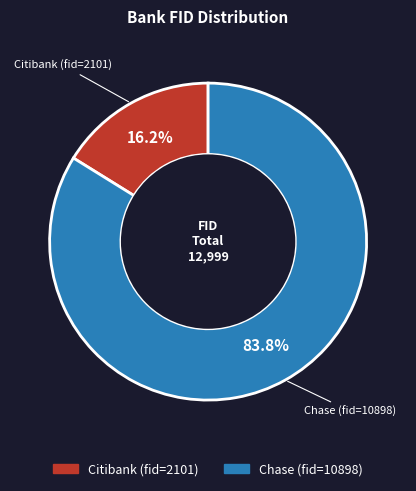

To the nearest percent, what is the difference between the largest and smallest slice percentages?

68%